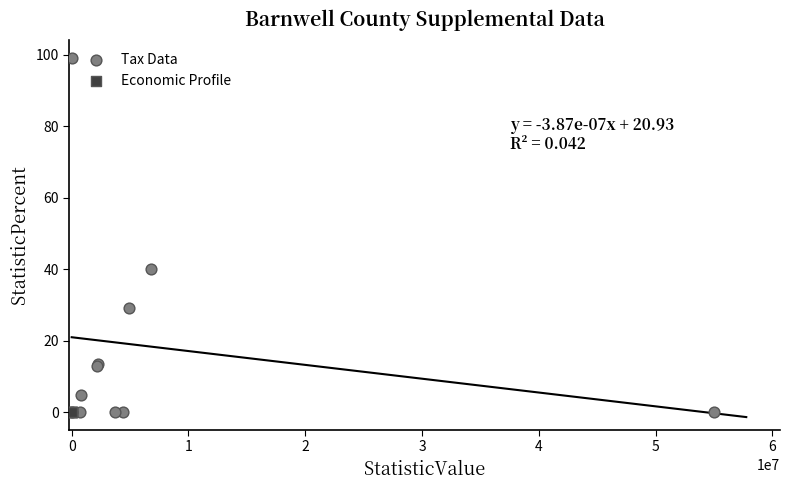

Which series reaches the maximum Y coordinate?

Tax Data